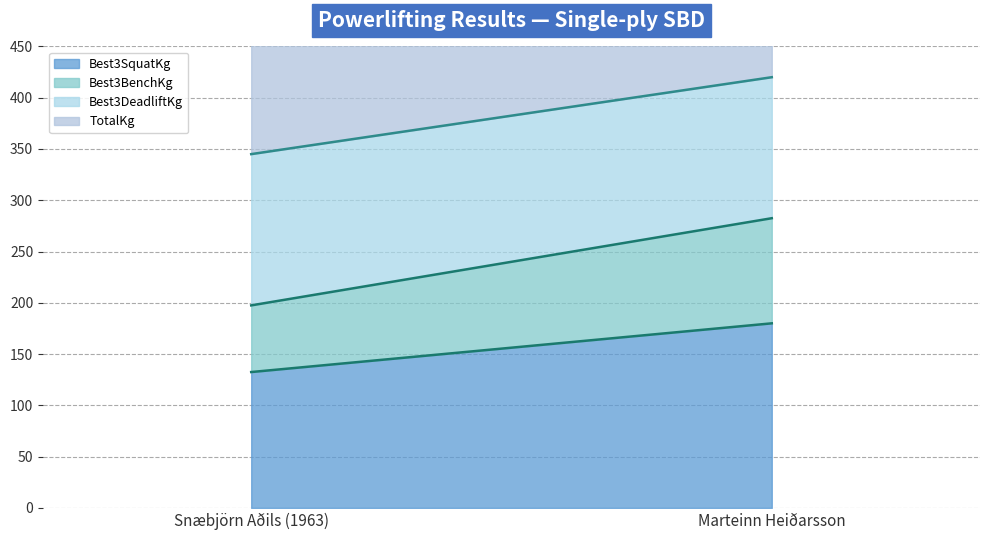

At Marteinn Heiðarsson, list the series in order from smallest to largest.

Best3BenchKg, Best3DeadliftKg, Best3SquatKg, TotalKg